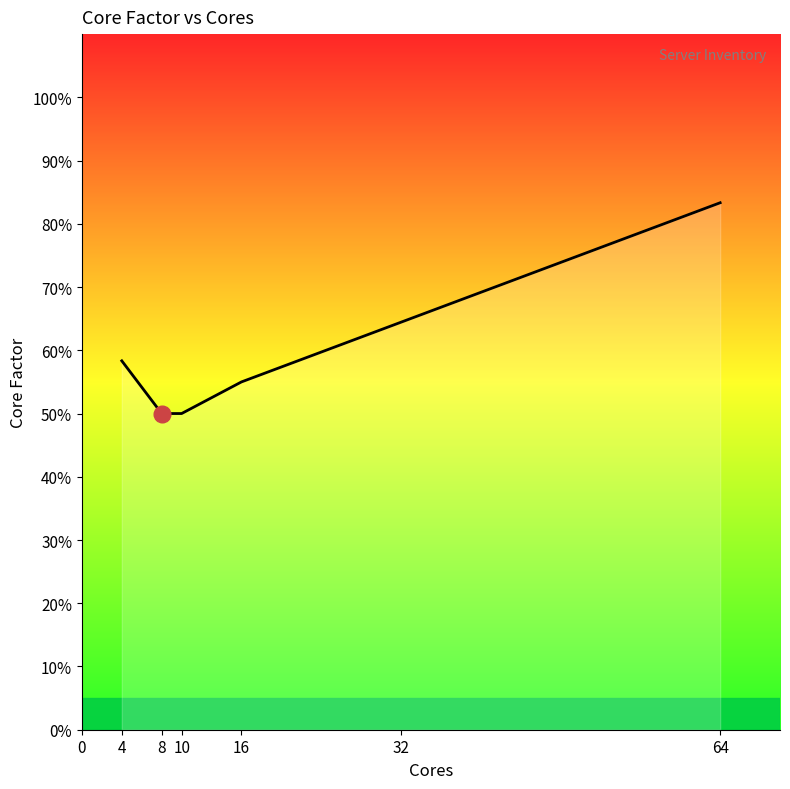

Does the chart have visible grid lines?

No